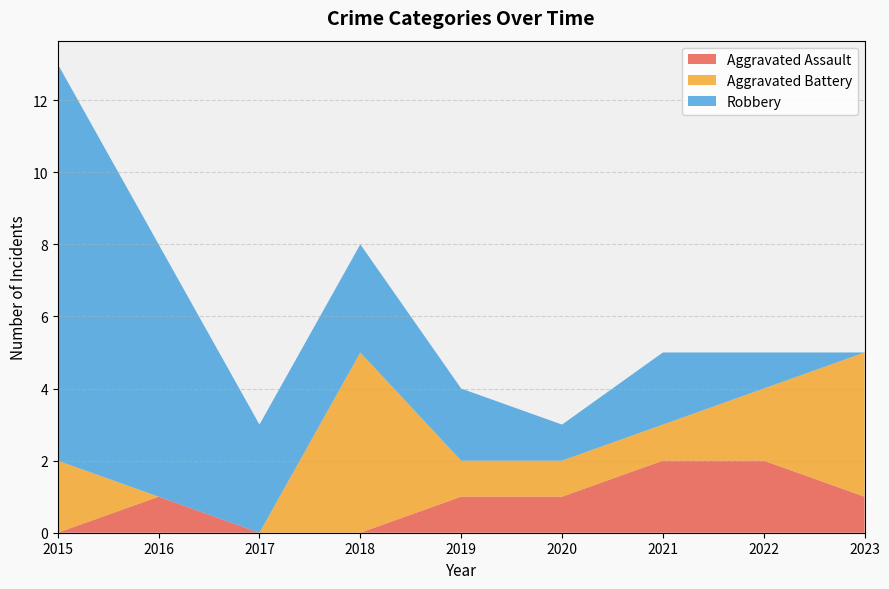

Reading left to right, list all the values displayed in this chart.

Aggravated Assault: 0	1	0	0	1	1	2	2	1
Aggravated Battery: 2	0	0	5	1	1	1	2	4
Robbery: 11	7	3	3	2	1	2	1	0